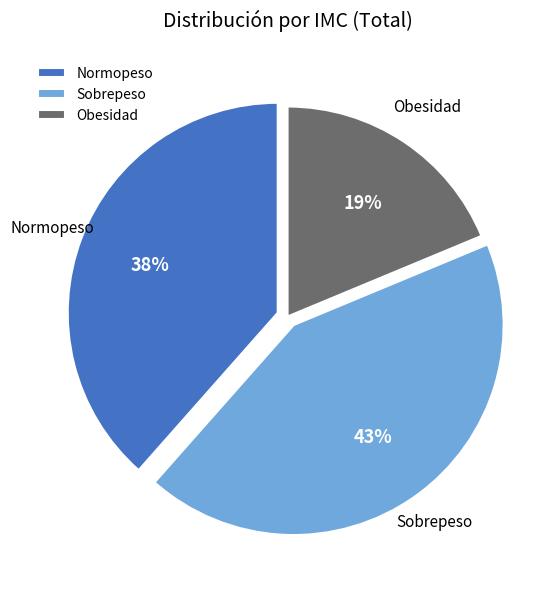

Is there any slice that represents more than half of the pie?

No